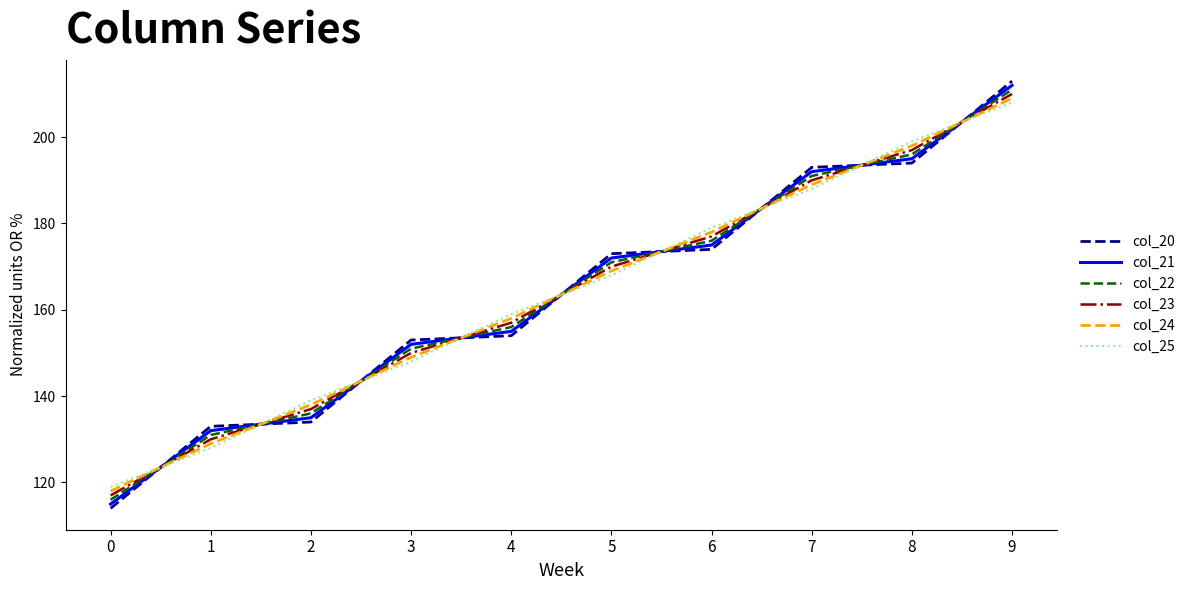

How many intersections are there between col_20 and col_21?

9